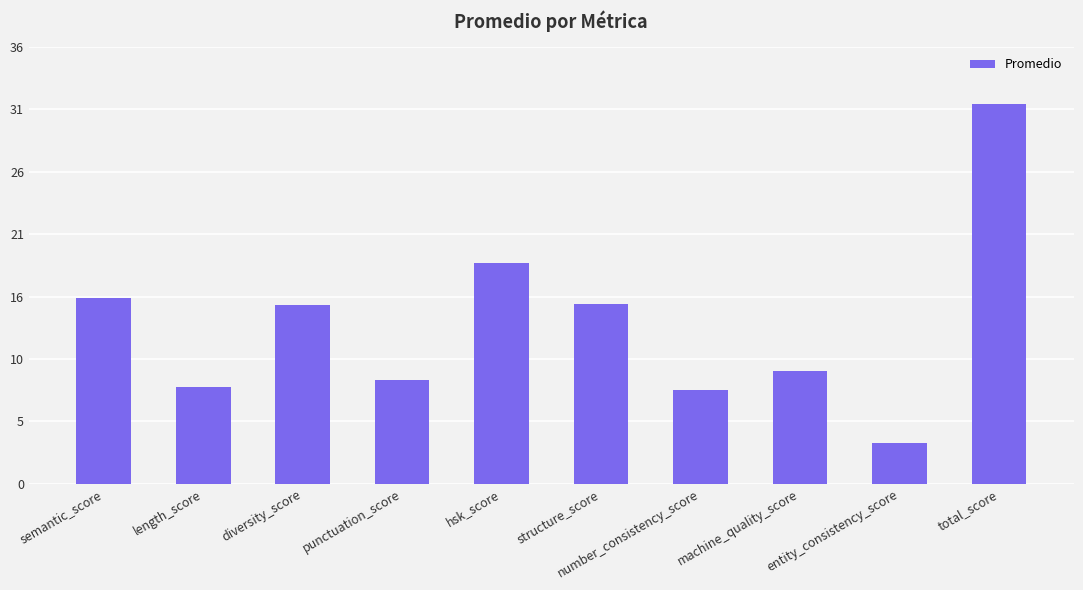

What is the greatest value displayed?

31.5